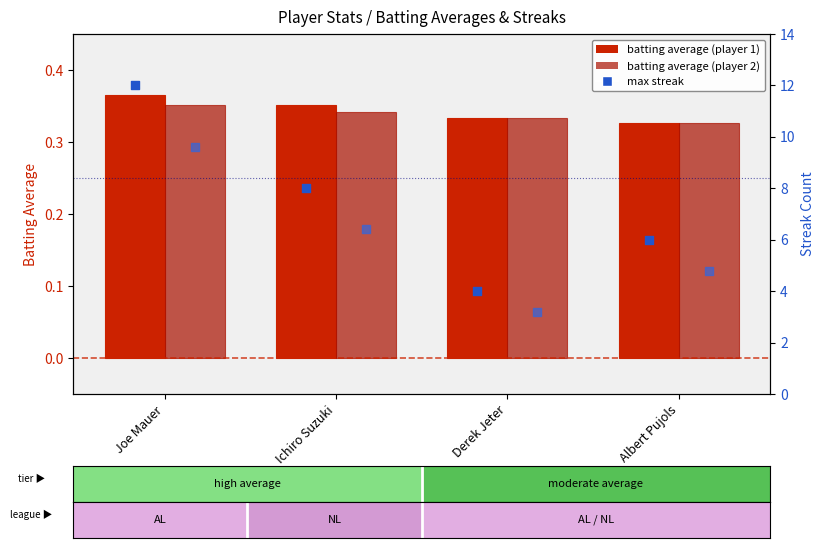

Which series contains the highest Y value?

Max Streak